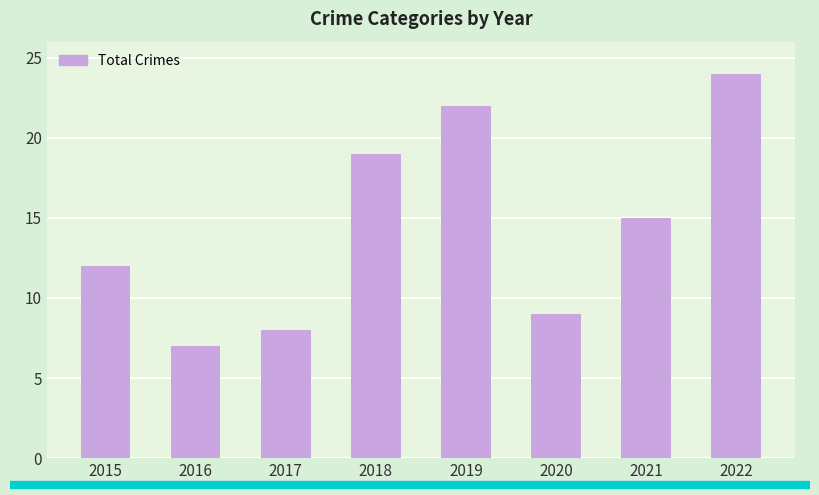

Read the value at 2021, to the nearest 10.

20